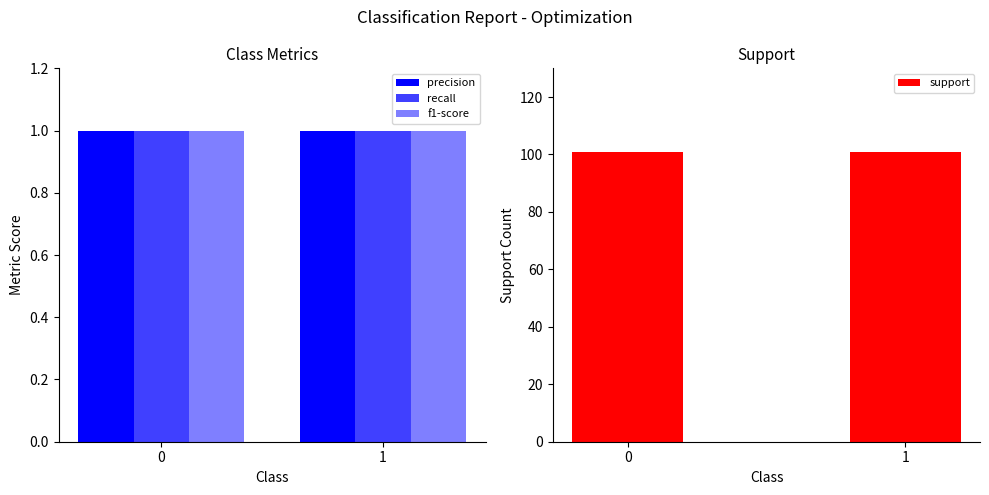

True or false: support has a value of 101 at 1.

True